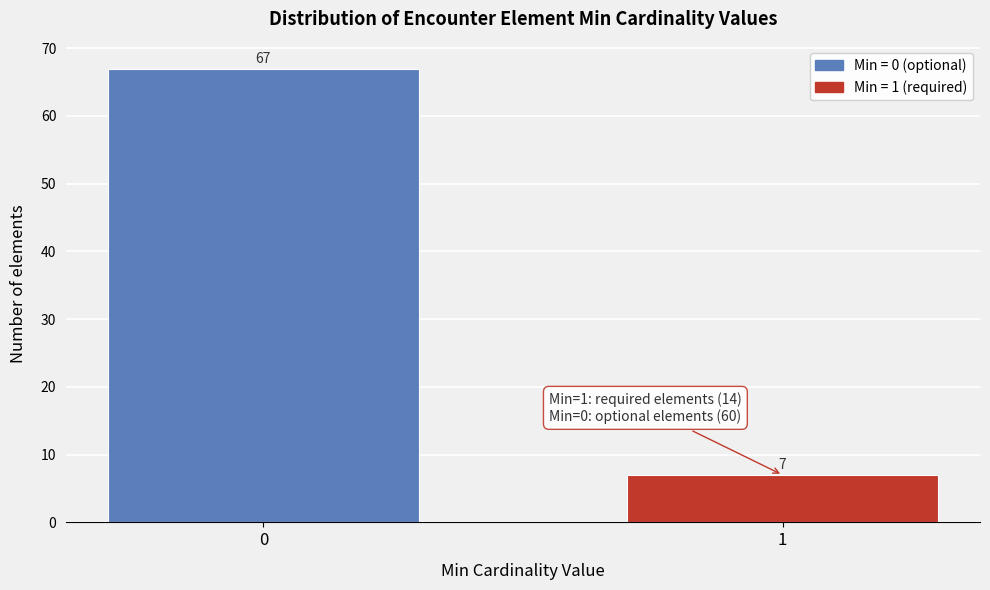

Reading left to right, list all the values displayed in this chart.

0=67	1=7